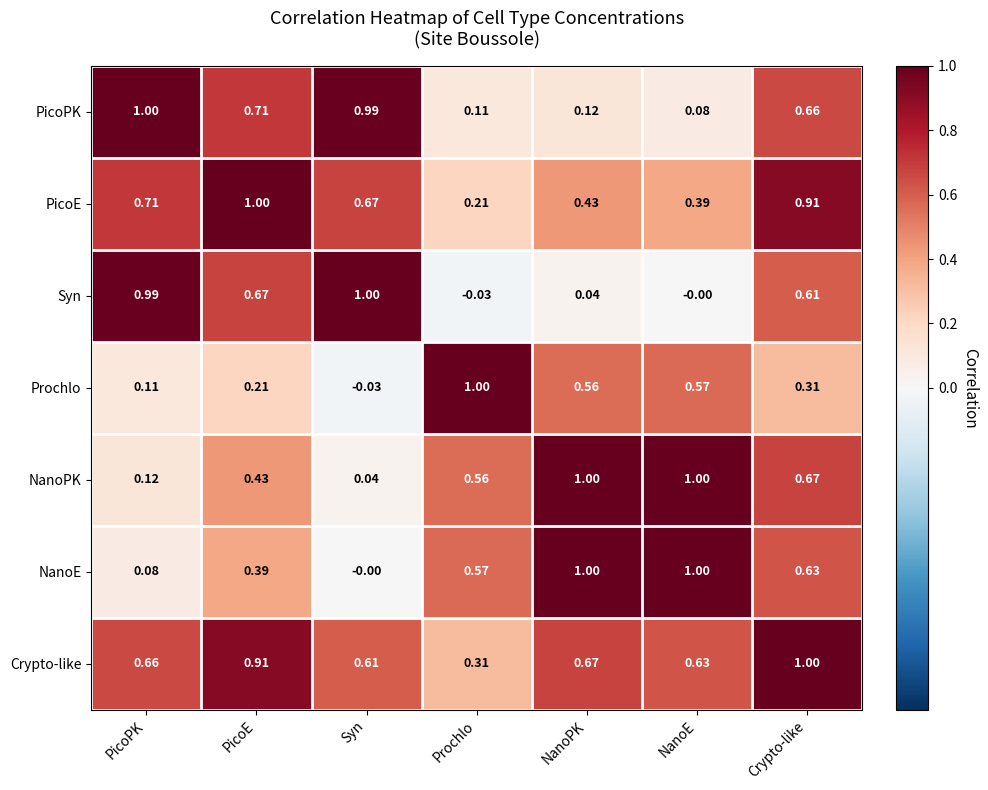

Is the value of Crypto-like at NanoPK greater than the value of Prochlo at NanoE?

Yes